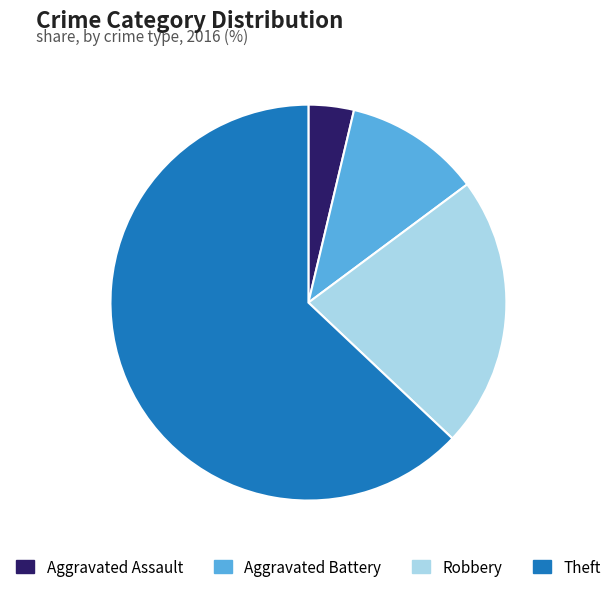

Between Aggravated Assault and Aggravated Battery, which is larger?

Aggravated Battery